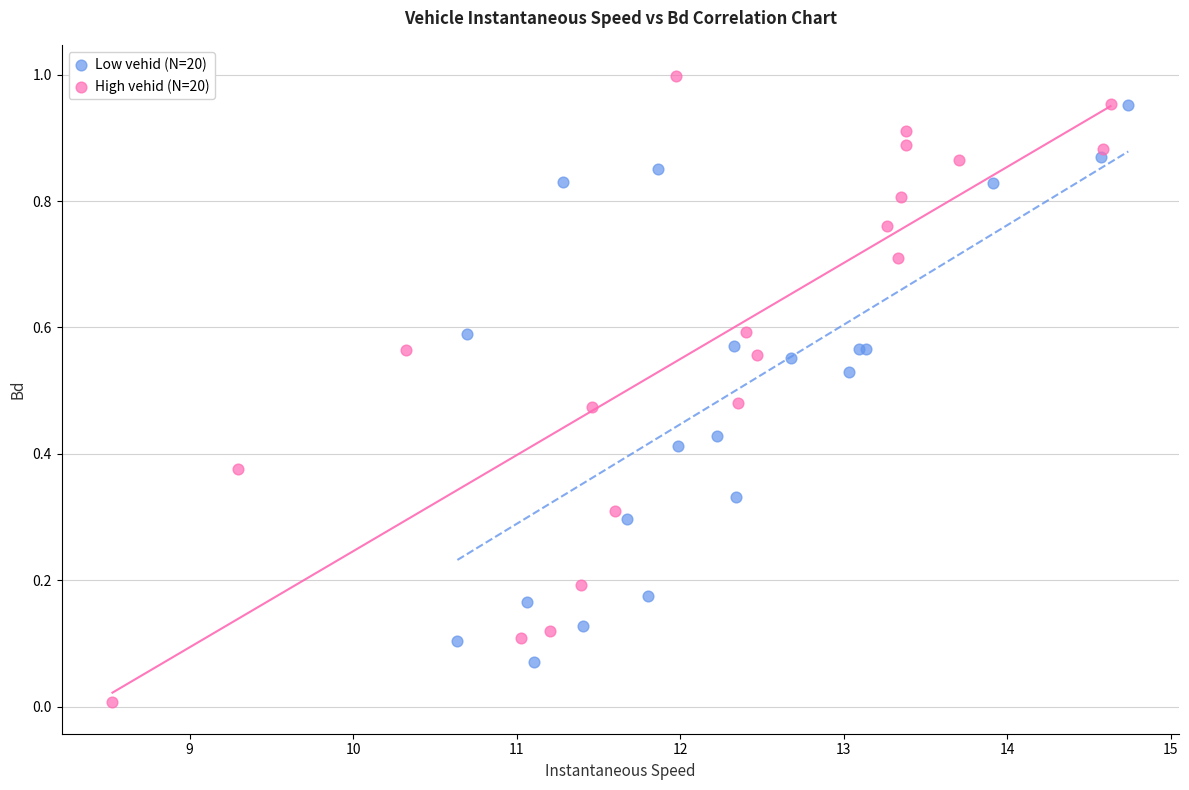

Which series reaches the maximum Y coordinate?

High vehid (N=20)